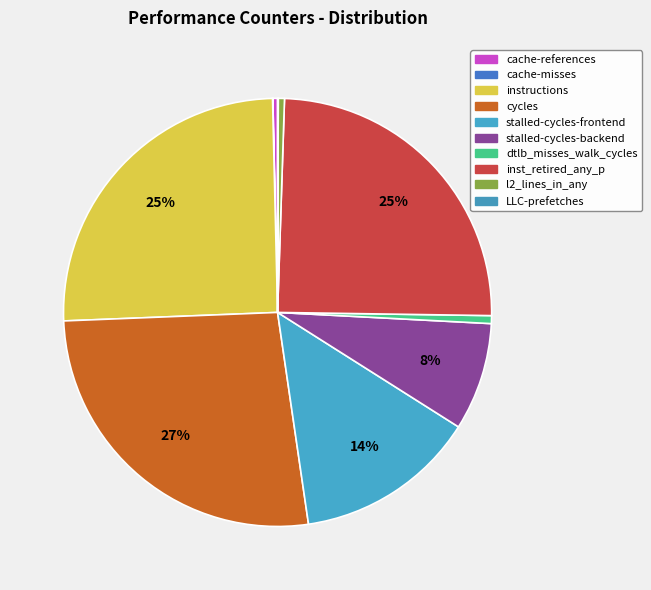

True or false: inst_retired_any_p accounts for 37% of the total.

False